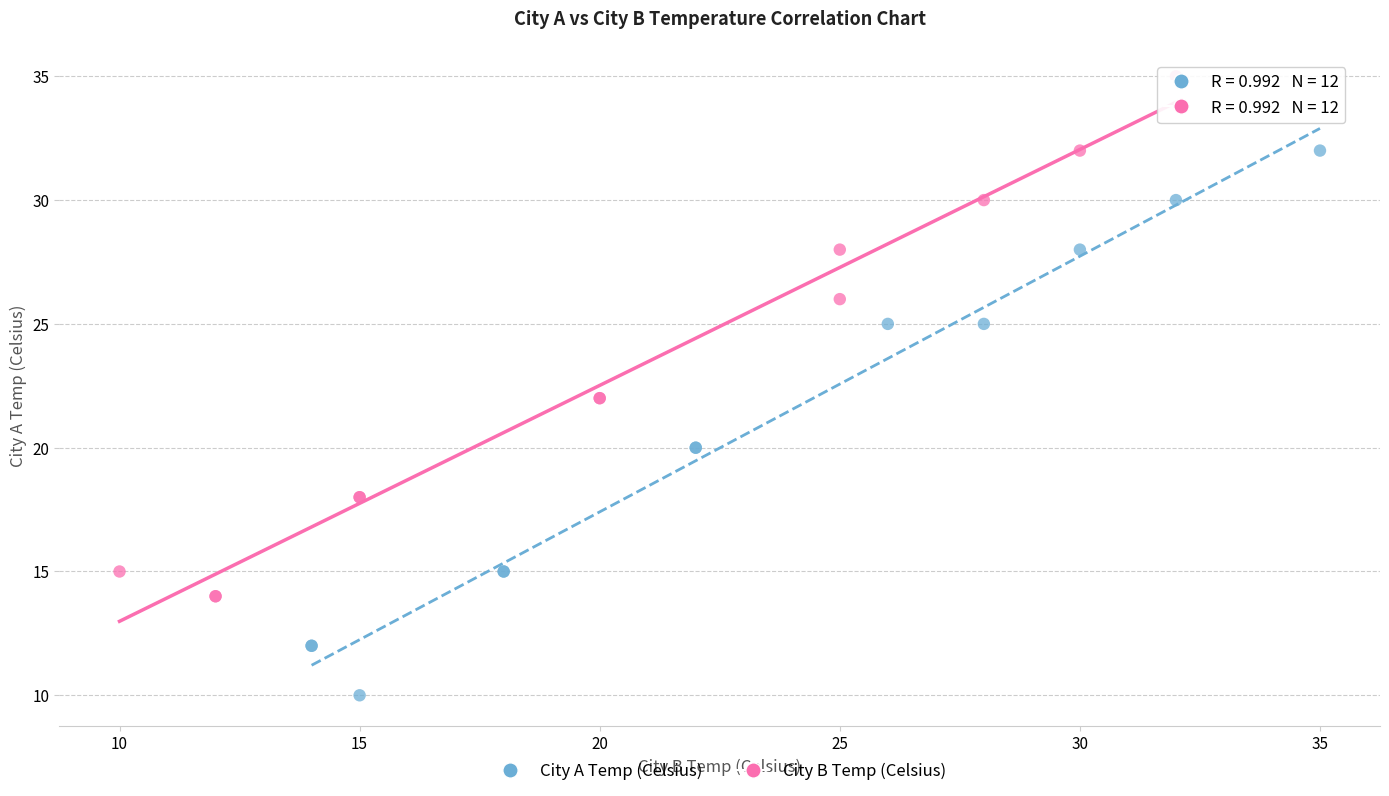

Which series contains the highest Y value?

City B Temp (Celsius)